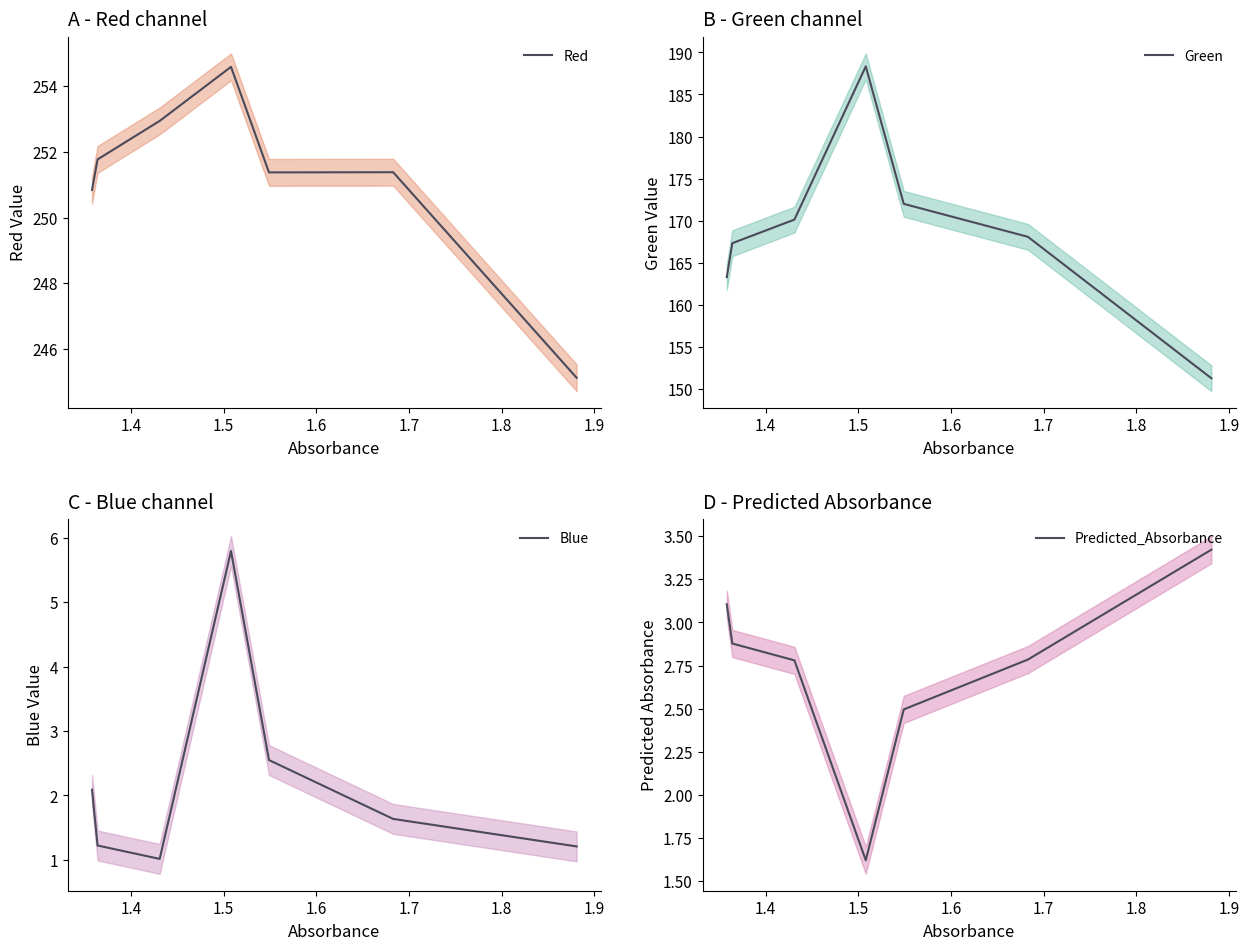

What is the sum of all Red values?

1758.0